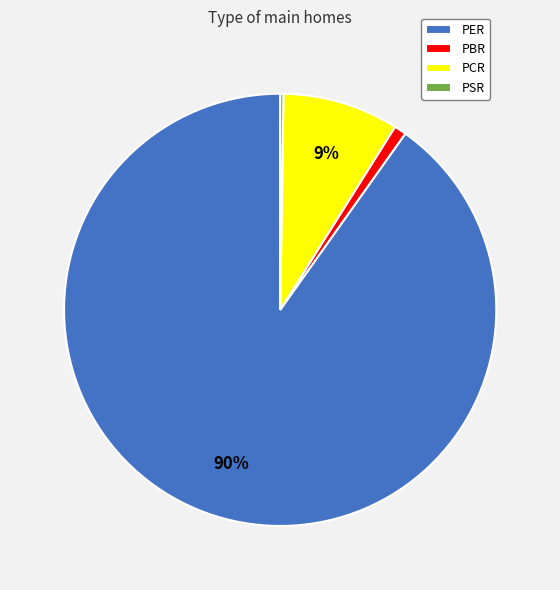

Which slice is the largest?

PER